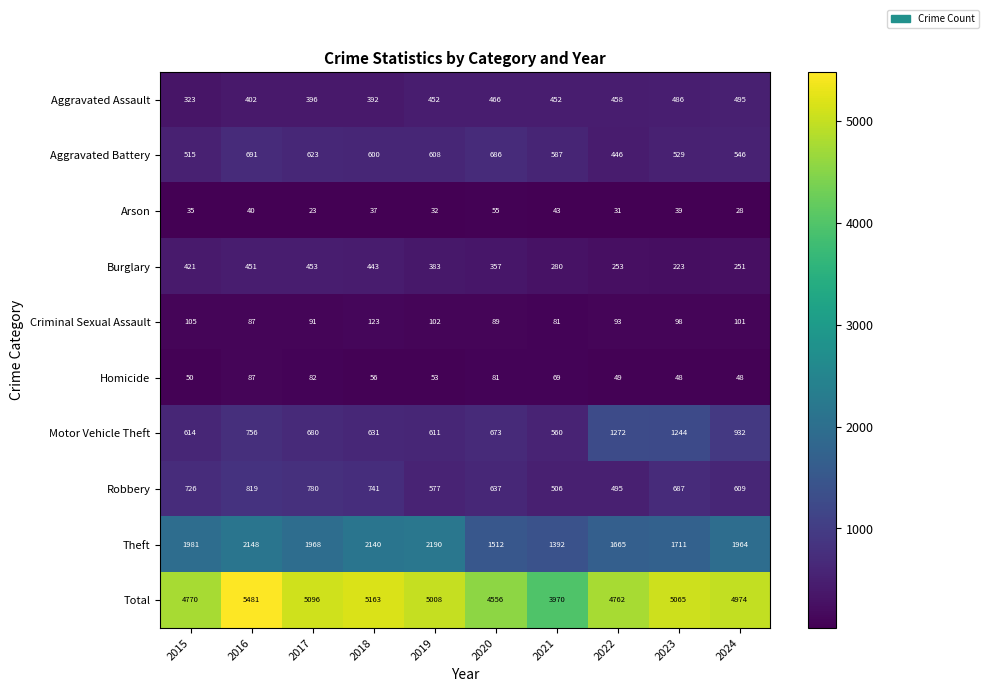

At which label does Robbery first exceed 687?

2015